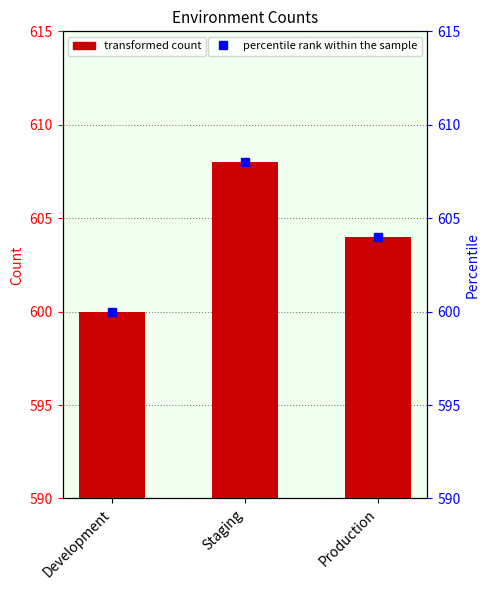

What is the change in value from Development to Staging?

+8